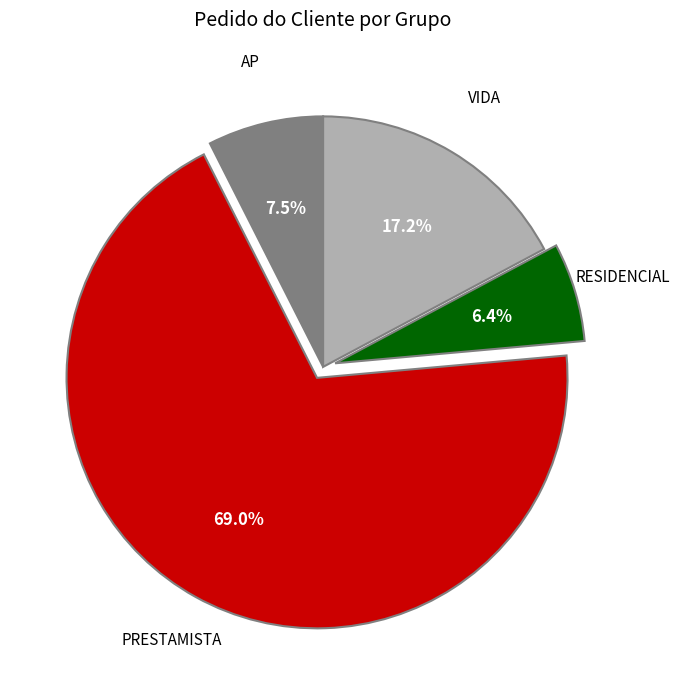

To the nearest percent, what is the difference between the largest and smallest slice percentages?

63%